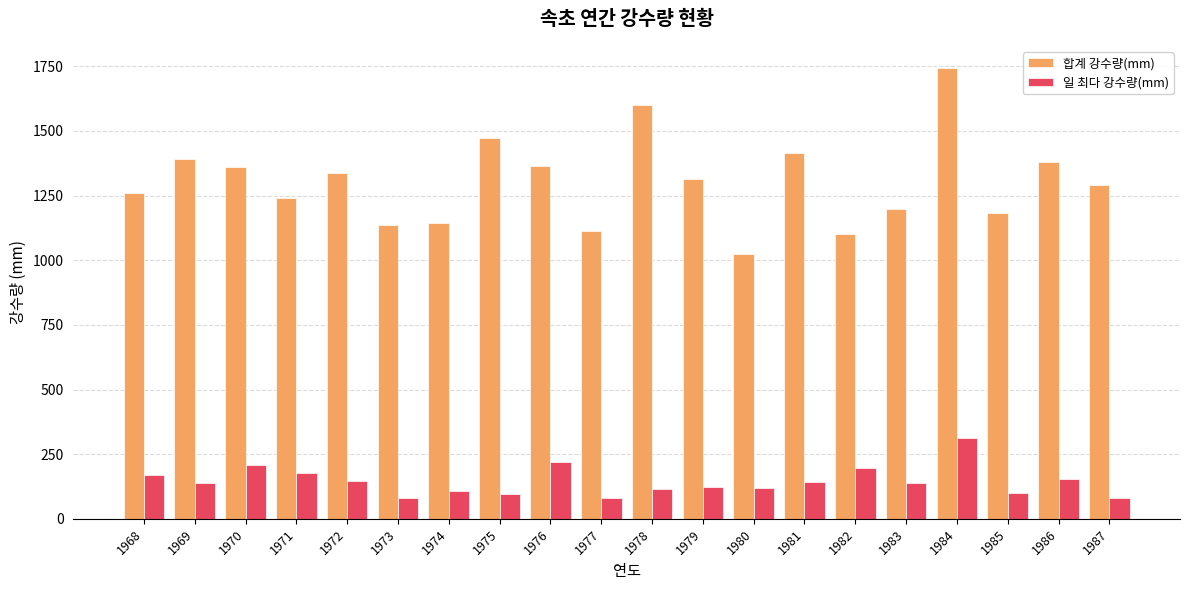

What is the spread (max minus min) of values at 1974?

1034.6